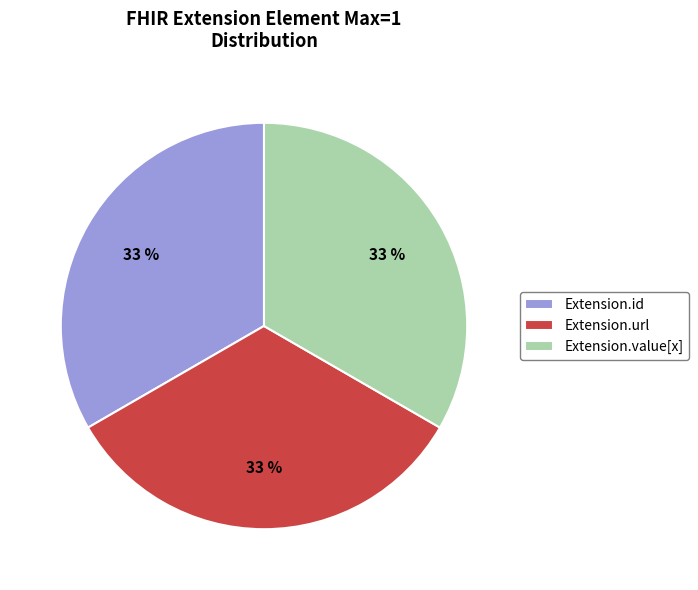

Is Extension.id the majority of the pie?

No